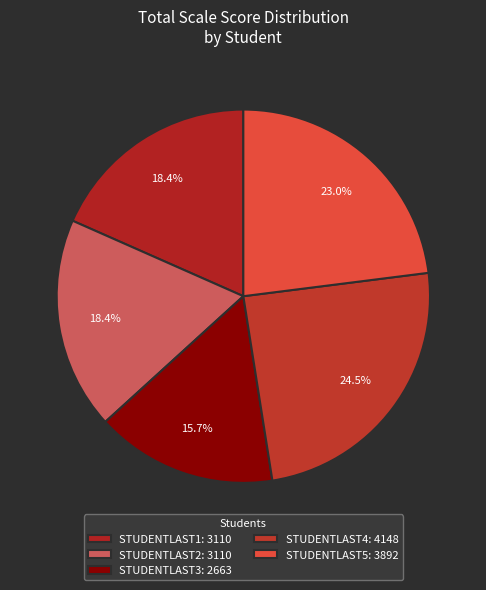

To the nearest percent, what is the combined percentage of STUDENTLAST3 and STUDENTLAST2?

34%